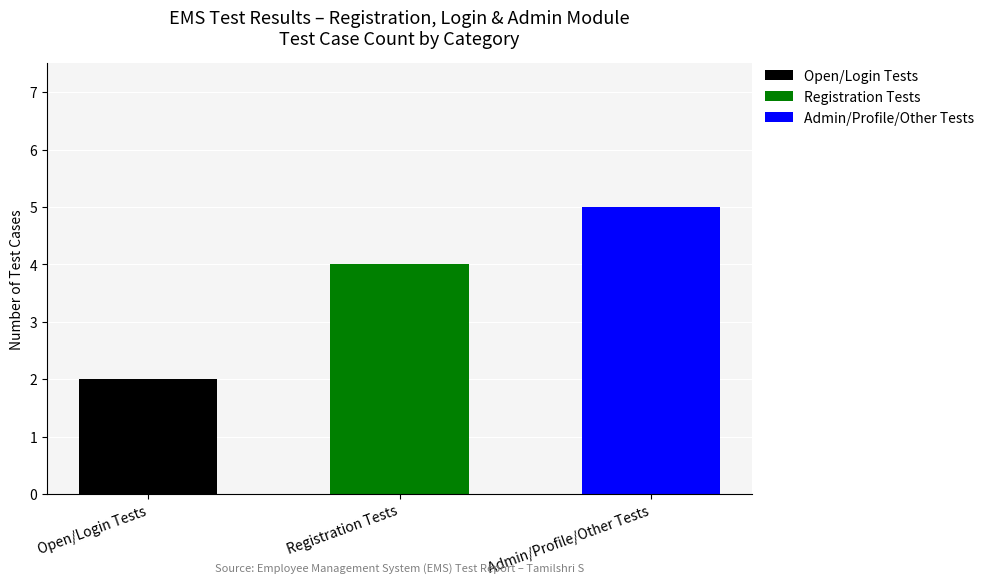

Are the bars horizontal?

No